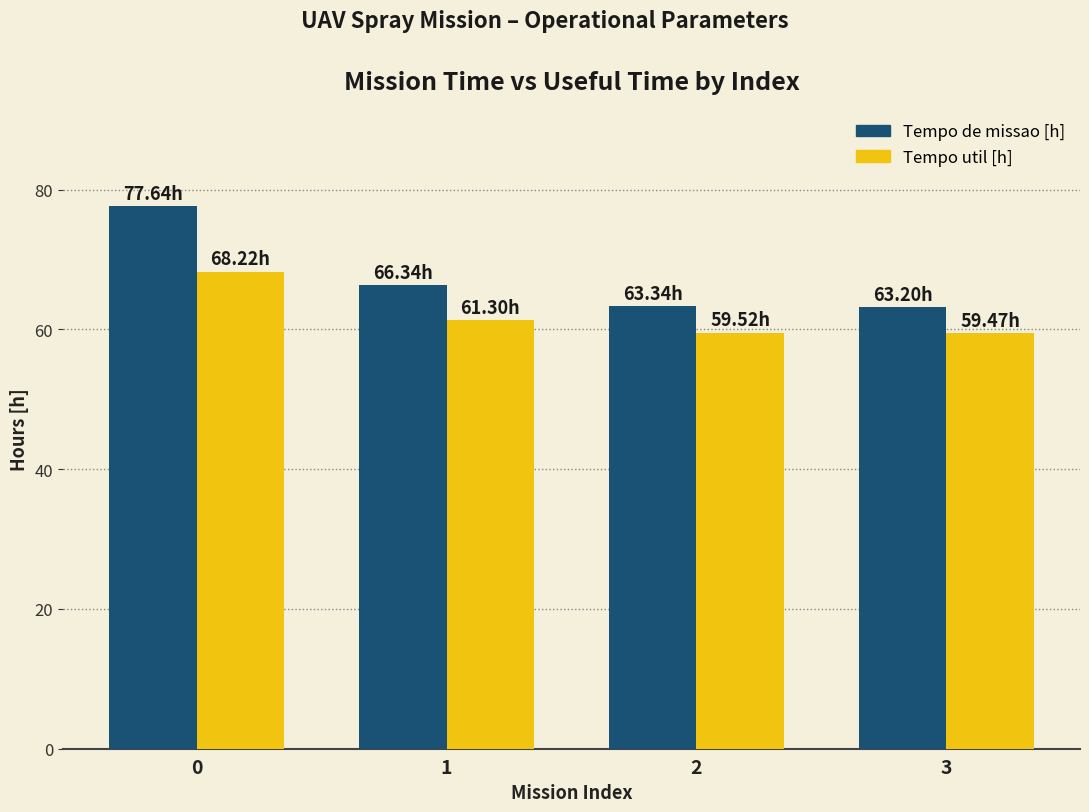

Where is Tempo de missao [h] nearest to the value 70?

1